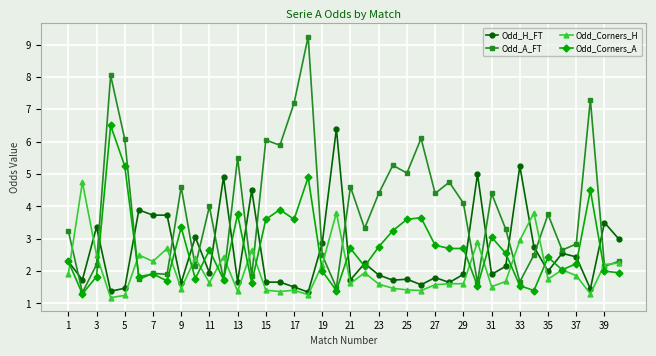

How many lines are shown in the chart?

4